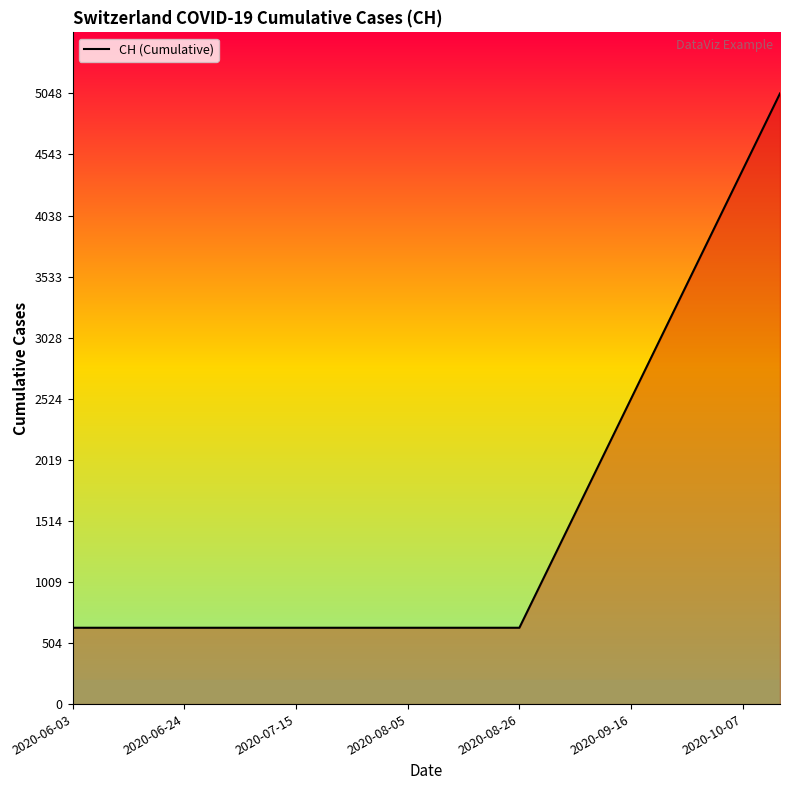

Count the number of data series in this chart.

1